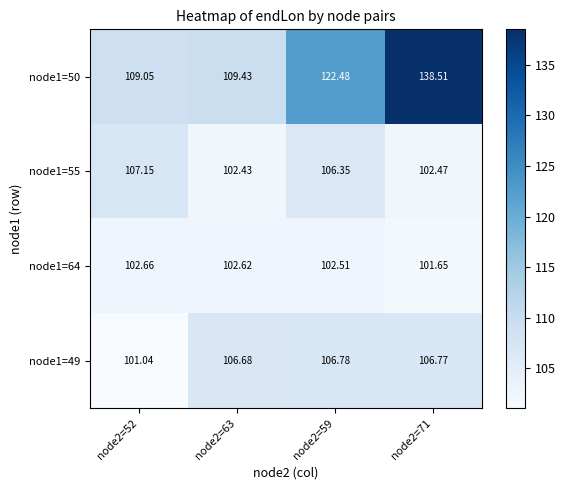

Is the value of node1=50 at node2=63 greater than the value of node1=64 at node2=63?

Yes